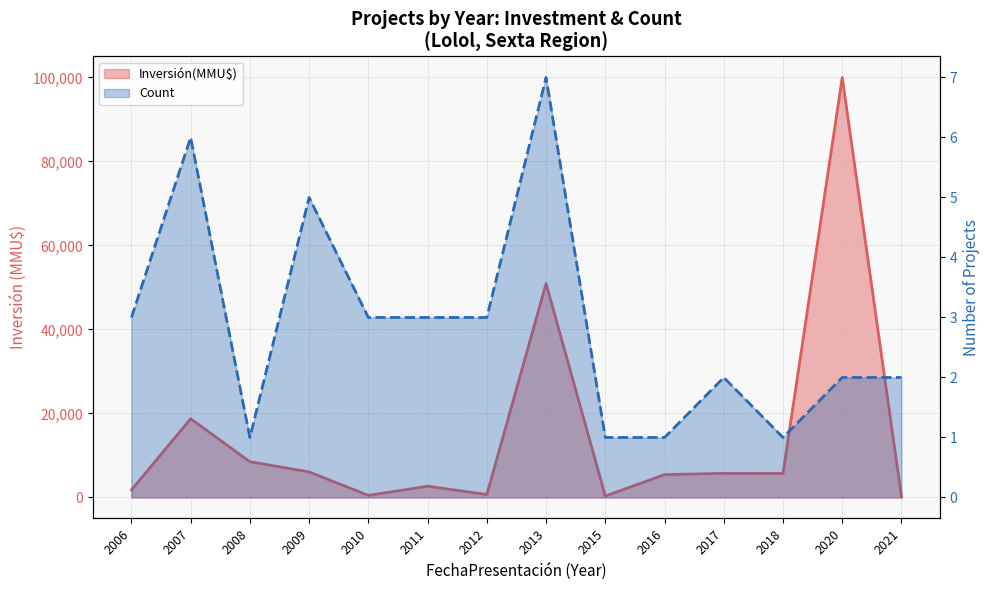

Which series has the widest spread of values?

Inversión(MMU$)